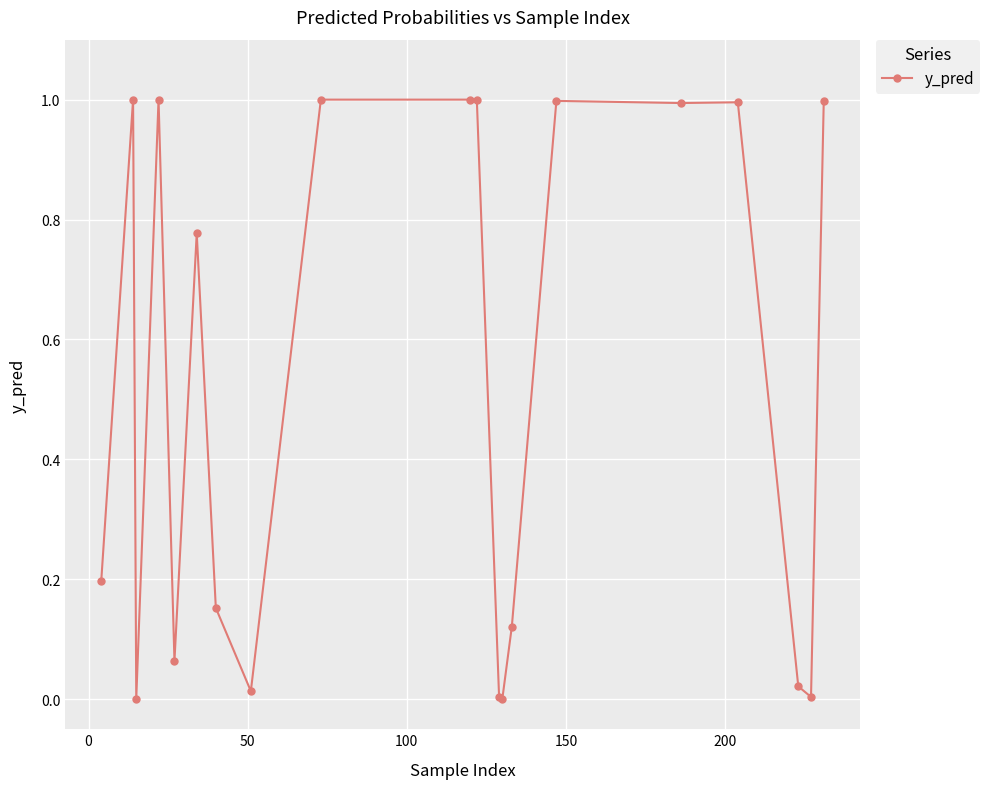

True or false: there are more than 1 points higher than both neighbors.

True